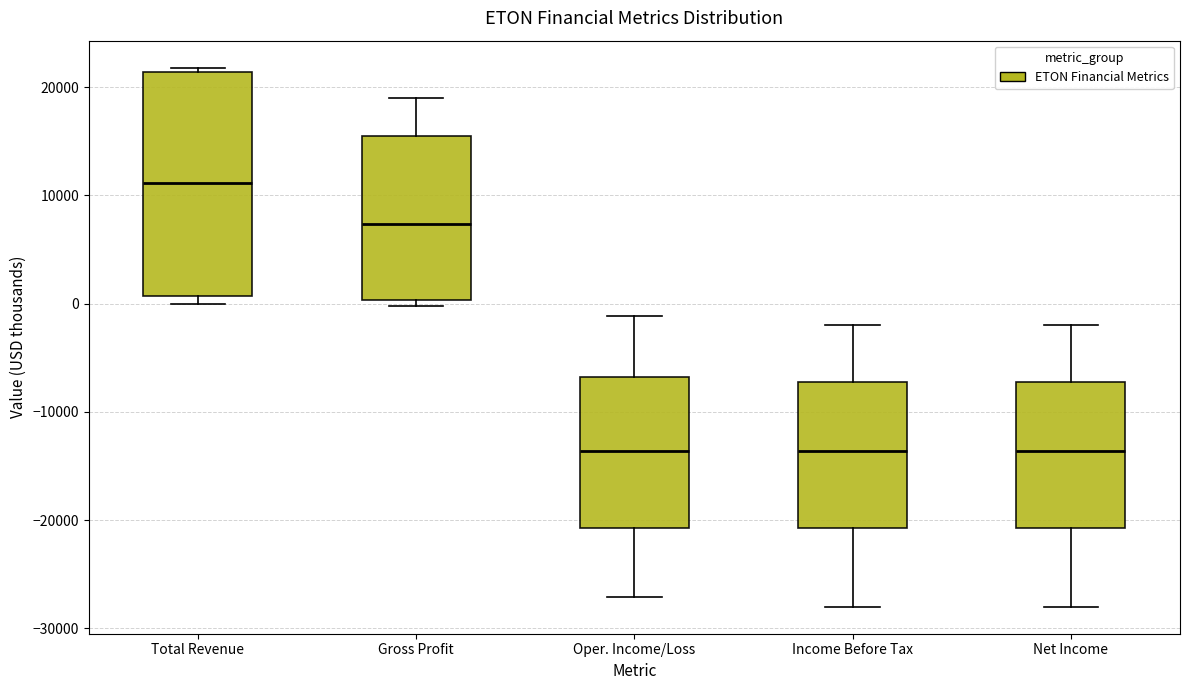

Where is the lower edge of the box for Net Income on the y-axis? The values are not printed on the chart, so give them approximately, as read against the axis.

-21000